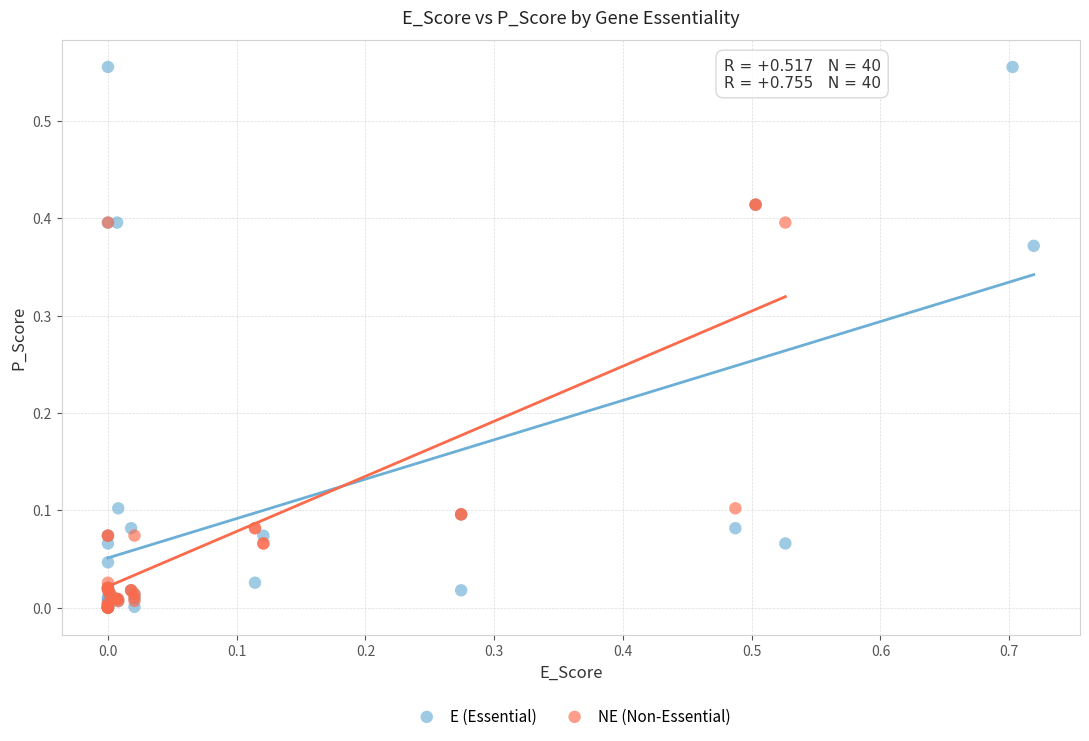

Which series has the widest spread of Y values?

E (Essential)